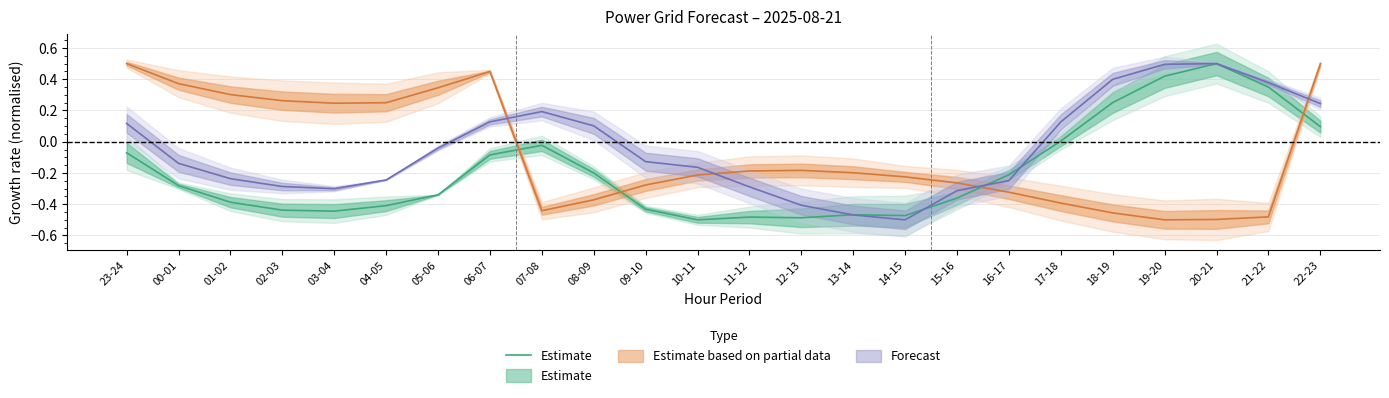

Reading left to right, extract all data points from this chart.

-0.1	-0.3	-0.4	-0.4	-0.4	-0.4	-0.3	-0.1	-0.0	-0.2	-0.4	-0.5	-0.5	-0.5	-0.5	-0.5	-0.4	-0.2	0.0	0.3	0.4	0.5	0.3	0.1